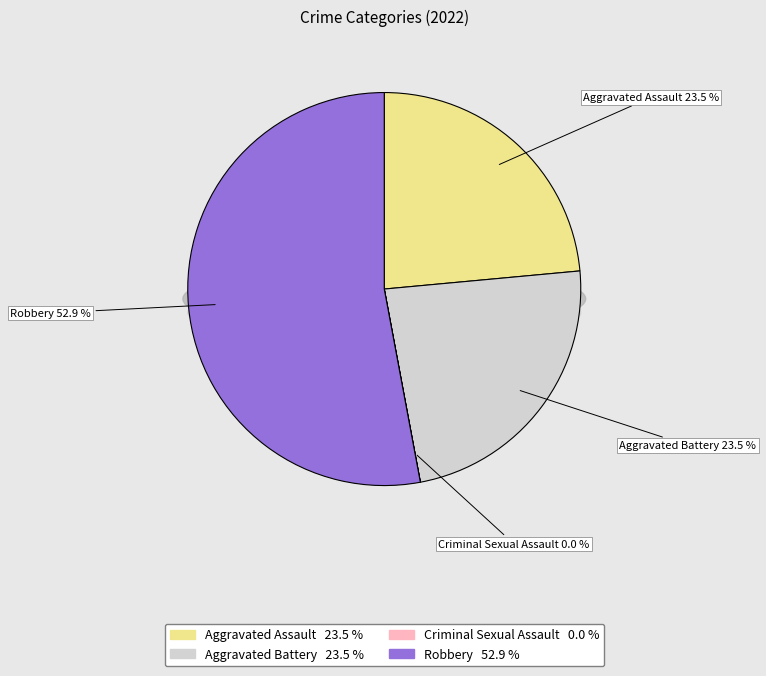

Rank the categories by value from lowest to highest.

Criminal Sexual Assault, Aggravated Assault, Aggravated Battery, Robbery